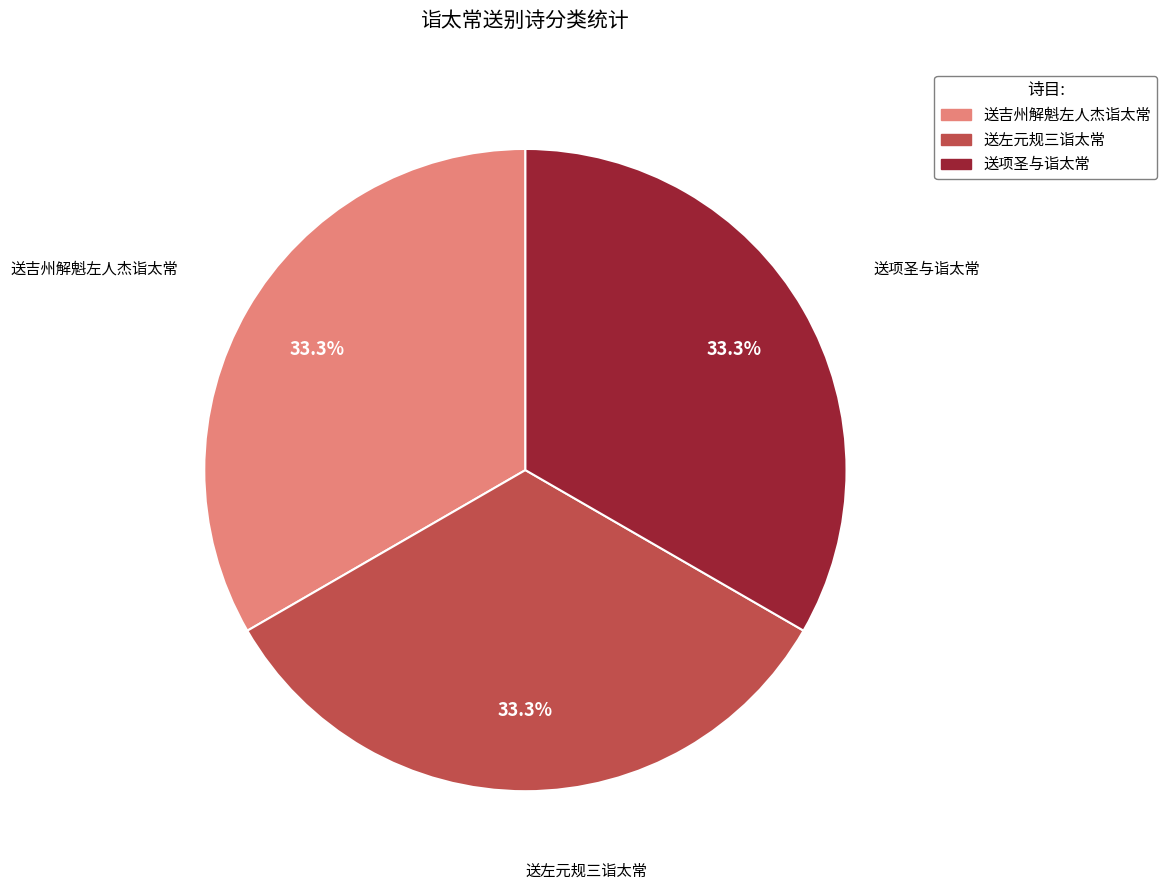

Is there any slice that represents more than half of the pie?

No